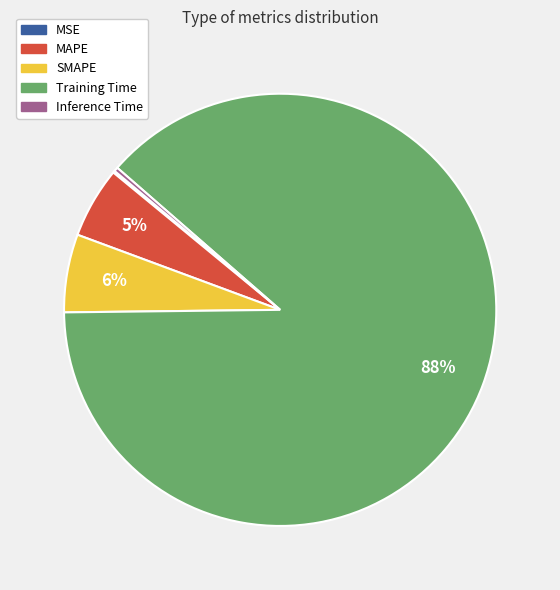

To the nearest percent, what is the difference between the SMAPE and Inference Time slice percentages?

6%